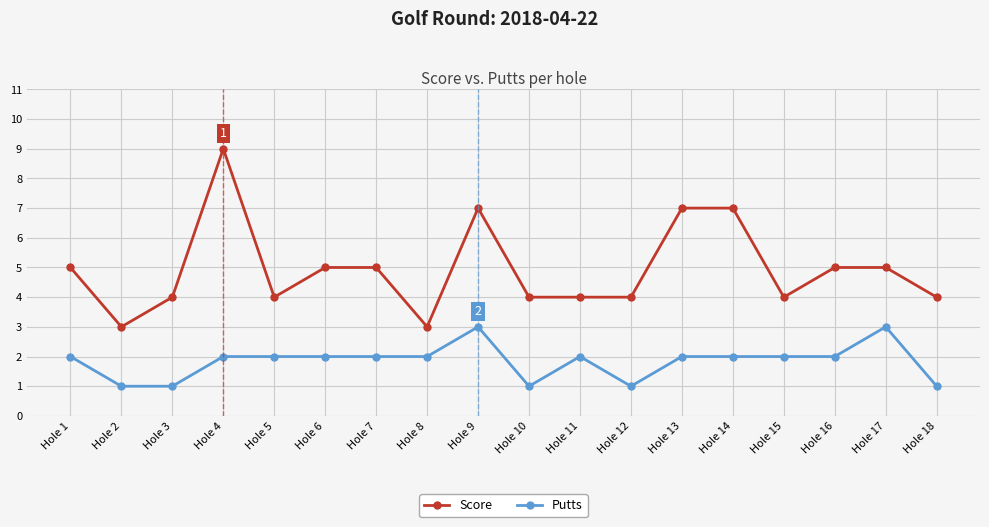

True or false: Score has a value of 7 at Hole 14.

True